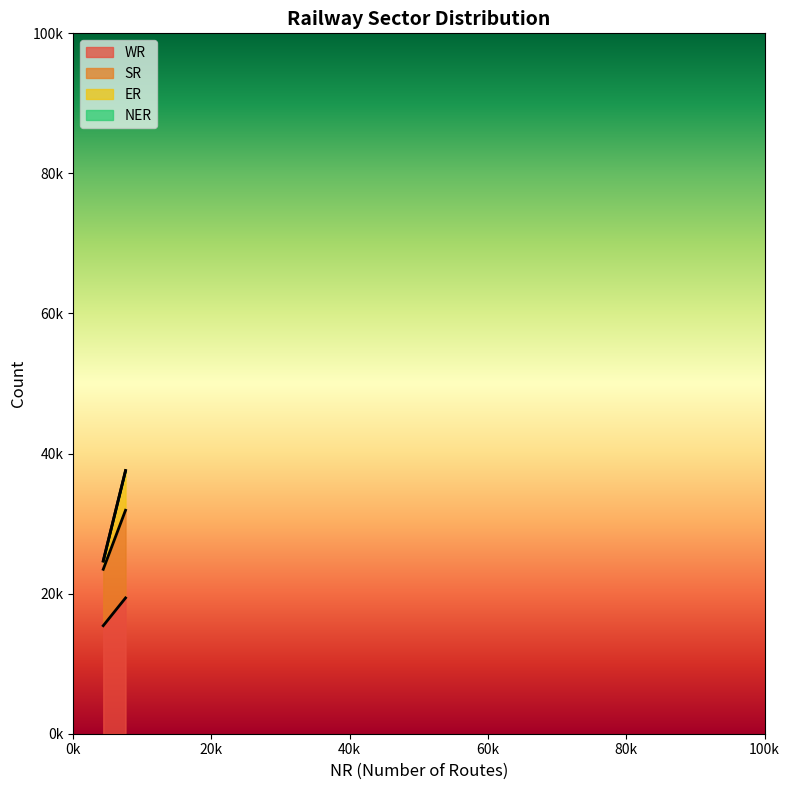

What is the difference between the maximum and minimum values in the WR series?

3959